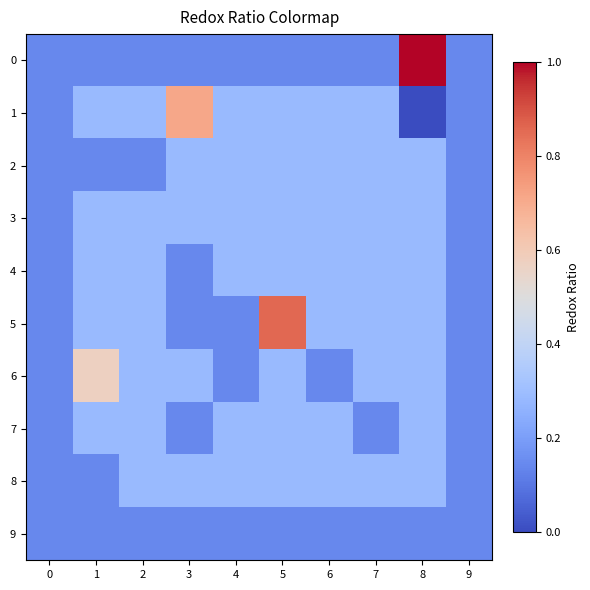

Reading right to left, extract all data points from this chart.

0: 9=0.1	8=1.0	7=0.1	6=0.1	5=0.1	4=0.1	3=0.1	2=0.1	1=0.1	0=0.1
1: 9=0.1	8=0.0	7=0.3	6=0.3	5=0.3	4=0.3	3=0.7	2=0.3	1=0.3	0=0.1
2: 9=0.1	8=0.3	7=0.3	6=0.3	5=0.3	4=0.3	3=0.3	2=0.1	1=0.1	0=0.1
3: 9=0.1	8=0.3	7=0.3	6=0.3	5=0.3	4=0.3	3=0.3	2=0.3	1=0.3	0=0.1
4: 9=0.1	8=0.3	7=0.3	6=0.3	5=0.3	4=0.3	3=0.1	2=0.3	1=0.3	0=0.1
5: 9=0.1	8=0.3	7=0.3	6=0.3	5=0.9	4=0.1	3=0.1	2=0.3	1=0.3	0=0.1
6: 9=0.1	8=0.3	7=0.3	6=0.1	5=0.3	4=0.1	3=0.3	2=0.3	1=0.6	0=0.1
7: 9=0.1	8=0.3	7=0.1	6=0.3	5=0.3	4=0.3	3=0.1	2=0.3	1=0.3	0=0.1
8: 9=0.1	8=0.3	7=0.3	6=0.3	5=0.3	4=0.3	3=0.3	2=0.3	1=0.1	0=0.1
9: 9=0.1	8=0.1	7=0.1	6=0.1	5=0.1	4=0.1	3=0.1	2=0.1	1=0.1	0=0.1